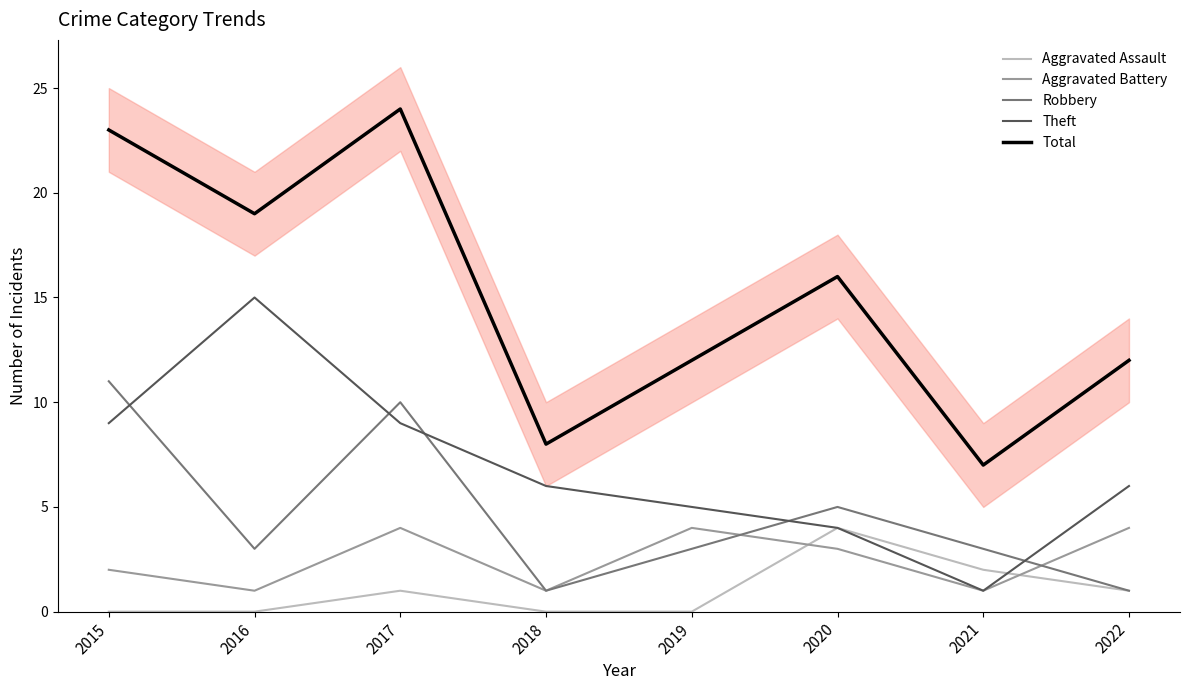

The value of Aggravated Assault at 2019 is 2. True or false?

False